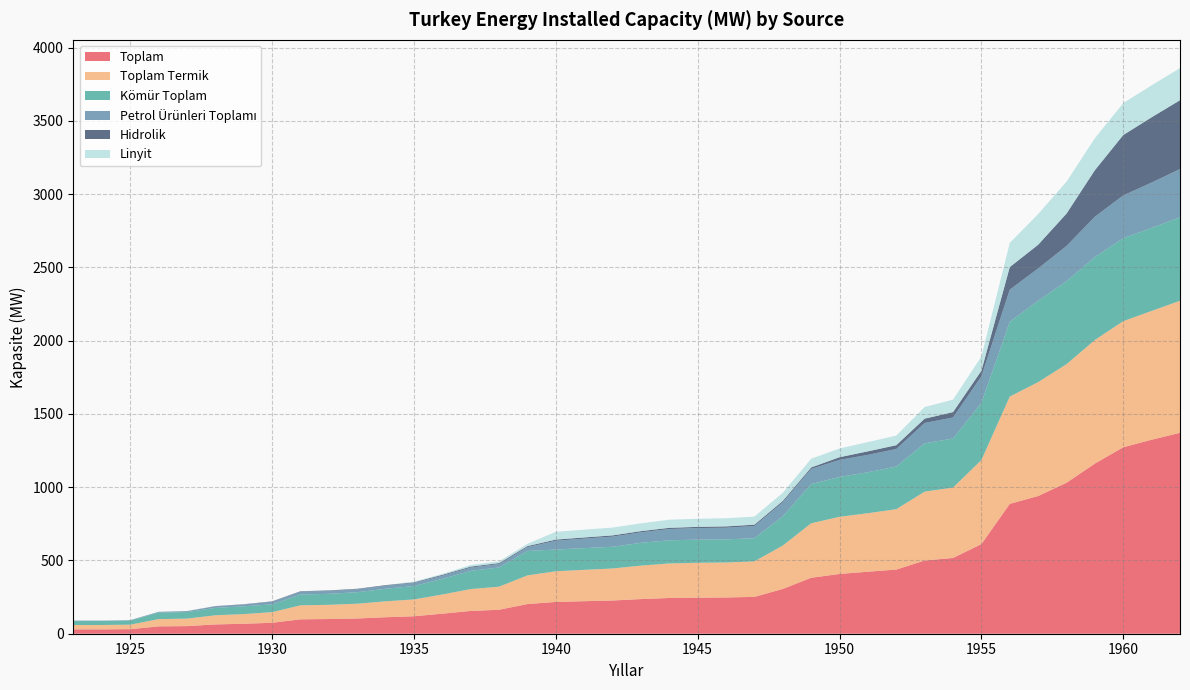

Reading right to left, list all the values displayed in this chart.

Toplam: 1962=1370.8	1961=1323.9	1960=1272.4	1959=1161.0	1958=1030.0	1957=939.4	1956=886.1	1955=611.6	1954=516.9	1953=499.5	1952=437.8	1951=423.2	1950=407.8	1949=381.8	1948=305.5	1947=251.4	1946=247.4	1945=246.1	1944=243.9	1943=236.4	1942=226.7	1941=222.0	1940=217.0	1939=202.5	1938=163.6	1937=155.4	1936=136.8	1935=119.2	1934=112.5	1933=104.0	1932=100.3	1931=98.3	1930=74.6	1929=68.0	1928=63.4	1927=51.9	1926=50.2	1925=31.0	1924=29.8	1923=29.8
Toplam Termik: 1962=901.2	1961=878.6	1960=860.5	1959=843.4	1958=809.1	1957=777.6	1956=731.9	1955=573.5	1954=480.2	1953=470.1	1952=412.0	1951=399.2	1950=389.9	1949=371.8	1948=296.2	1947=242.3	1946=238.5	1945=237.9	1944=235.7	1943=228.2	1942=218.5	1941=213.8	1940=209.2	1939=195.5	1938=157.4	1937=149.2	1936=130.8	1935=114.7	1934=108.7	1933=100.7	1932=97.0	1931=95.4	1930=72.5	1929=65.9	1928=62.4	1927=51.2	1926=49.6	1925=30.8	1924=29.7	1923=29.7
Kömür Toplam: 1962=569.3	1961=566.3	1960=566.3	1959=566.3	1958=566.3	1957=555.1	1956=510.7	1955=390.2	1954=335.2	1953=329.4	1952=291.1	1951=279.4	1950=272.1	1949=267.4	1948=200.0	1947=157.9	1946=157.9	1945=157.9	1944=157.9	1943=155.7	1942=148.2	1941=148.2	1940=148.2	1939=166.7	1938=131.4	1937=124.3	1936=106.8	1935=91.4	1934=85.6	1933=78.3	1932=74.9	1931=73.7	1930=53.3	1929=53.1	1928=50.4	1927=44.8	1926=44.7	1925=27.7	1924=27.4	1923=27.4
Petrol Ürünleri Toplamı: 1962=329.5	1961=309.9	1960=291.8	1959=274.8	1958=240.5	1957=220.2	1956=219.0	1955=181.1	1954=143.2	1953=139.1	1952=119.7	1951=118.7	1950=116.7	1949=103.4	1948=95.2	1947=83.4	1946=79.6	1945=79.0	1944=76.9	1943=71.6	1942=69.4	1941=64.7	1940=60.2	1939=26.2	1938=23.5	1937=22.6	1936=21.8	1935=21.1	1934=20.9	1933=20.2	1932=20.0	1931=19.6	1930=18.4	1929=12.0	1928=11.2	1927=5.9	1926=4.3	1925=3.0	1924=2.3	1923=2.3
Hidrolik: 1962=469.6	1961=445.3	1960=411.9	1959=317.6	1958=220.9	1957=161.8	1956=154.2	1955=38.1	1954=36.7	1953=29.4	1952=25.8	1951=24.0	1950=17.9	1949=10.0	1948=9.3	1947=9.1	1946=9.0	1945=8.2	1944=8.2	1943=8.2	1942=8.2	1941=8.2	1940=7.8	1939=7.0	1938=6.2	1937=6.2	1936=5.9	1935=4.4	1934=3.9	1933=3.3	1932=3.2	1931=2.9	1930=2.1	1929=2.1	1928=1.1	1927=0.7	1926=0.6	1925=0.1	1924=0.1	1923=0.1
Linyit: 1962=219.0	1961=218.0	1960=218.0	1959=218.0	1958=218.0	1957=209.3	1956=164.9	1955=97.0	1954=85.0	1953=79.3	1952=65.5	1951=63.2	1950=59.5	1949=59.5	1948=55.4	1947=55.4	1946=55.4	1945=55.4	1944=55.4	1943=53.2	1942=53.2	1941=53.2	1940=53.2	1939=15.3	1938=11.8	1937=11.4	1936=5.7	1935=5.0	1934=0.4	1933=0.4	1932=0.4	1931=0.3	1930=0.2	1929=0.2	1928=0.2	1927=0.1	1926=0.1	1925=0.1	1924=0.1	1923=0.1